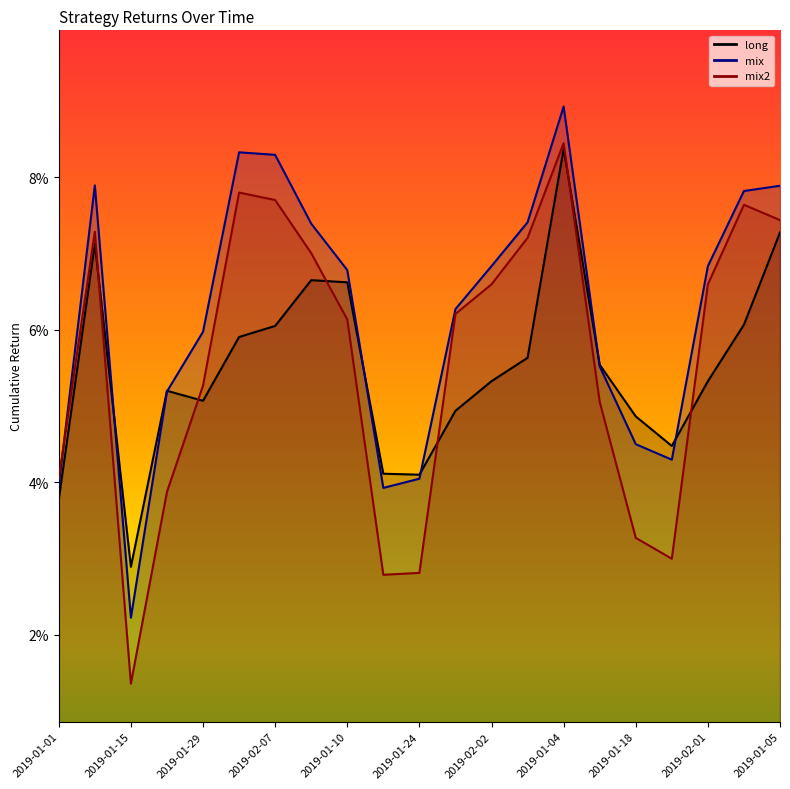

Between 2019-02-03 and 2019-02-04, which is larger?

2019-02-03